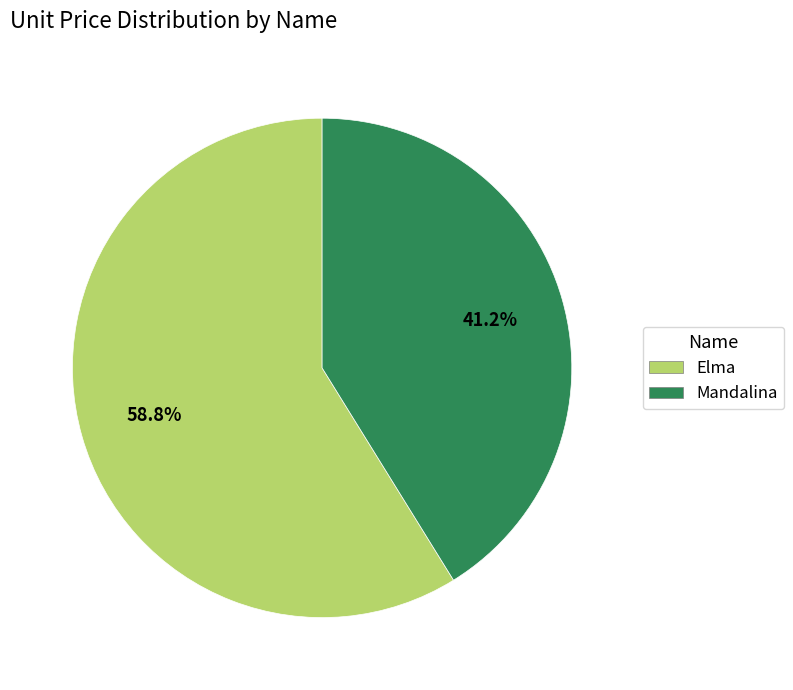

What is the ratio of the value at Elma to the value at Mandalina?

1.4